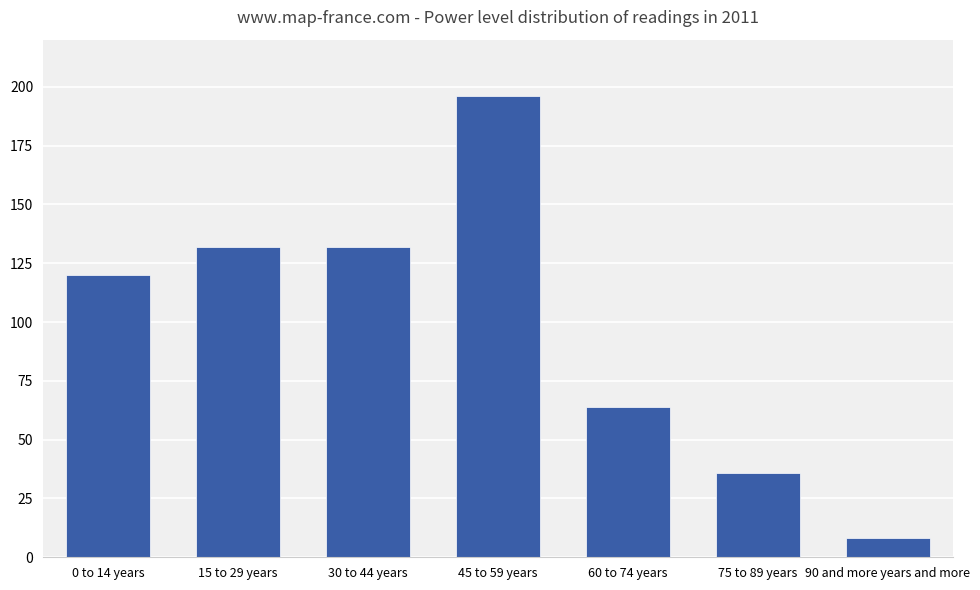

Which label corresponds to the smallest value in the chart?

90 and more years and more